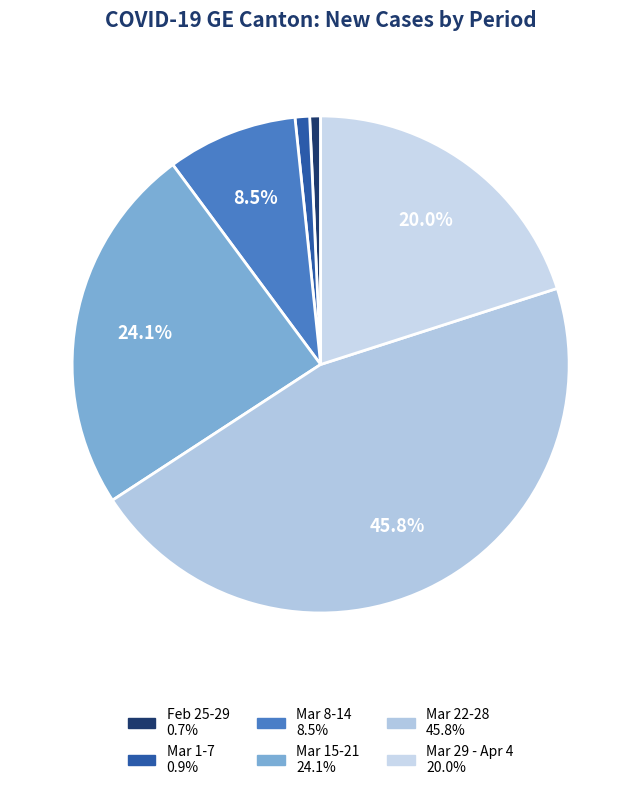

How many slices are in this pie chart?

6